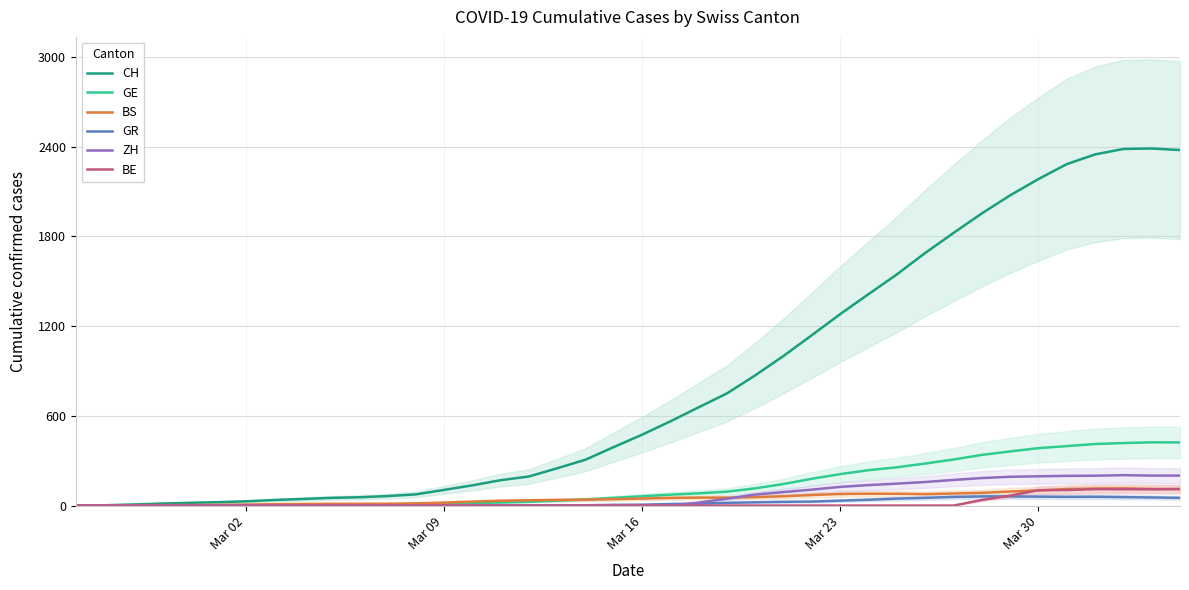

What is the maximum value shown in the chart?

2388.0